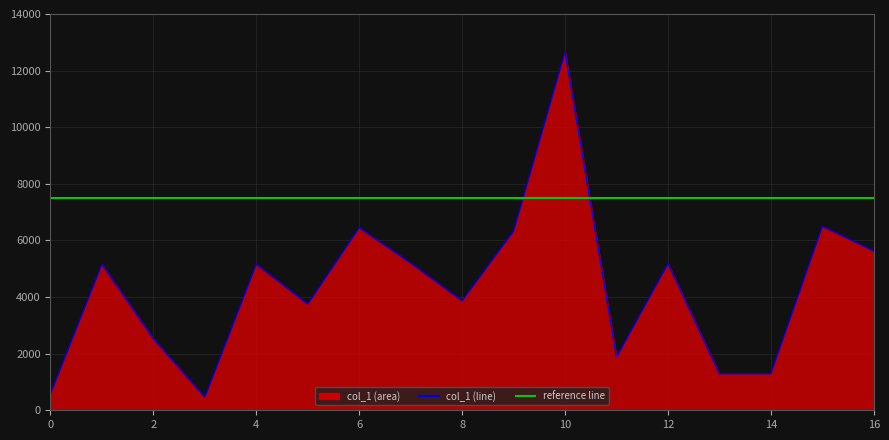

How many lines are shown in the chart?

1